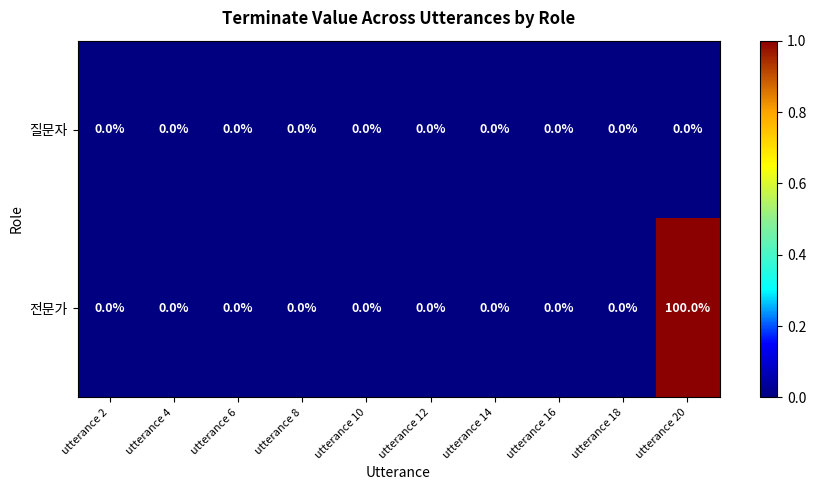

How many distinct data groups are displayed?

2